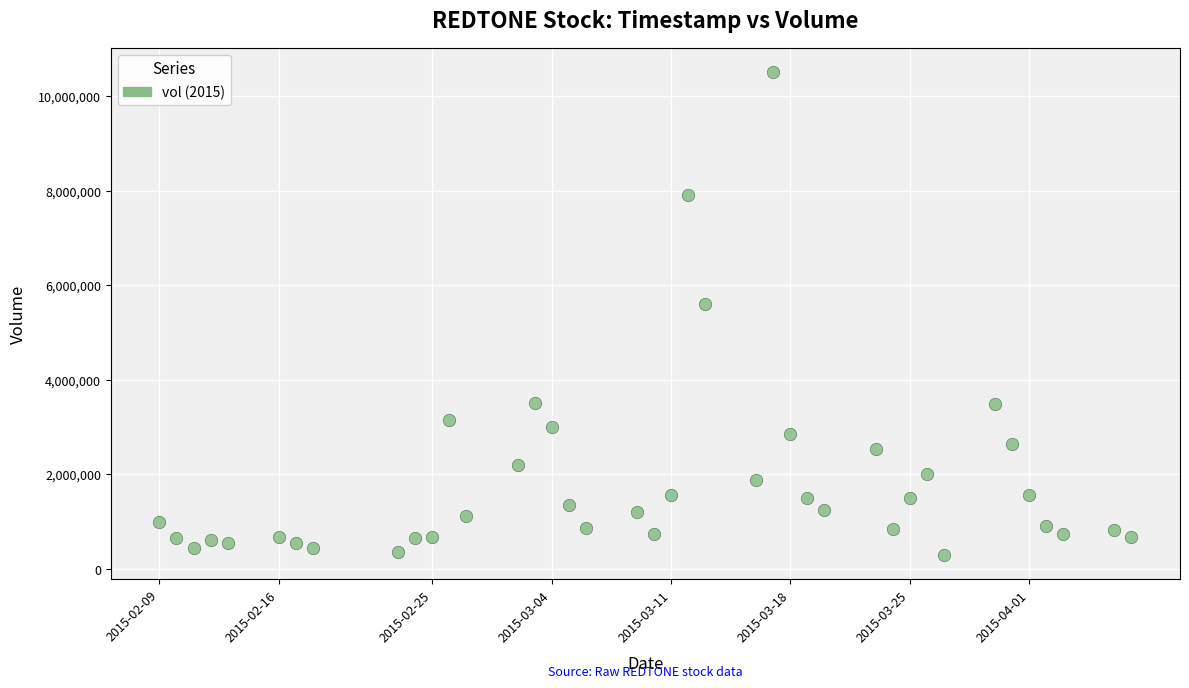

What is the range of X values (max minus min)?

4924800